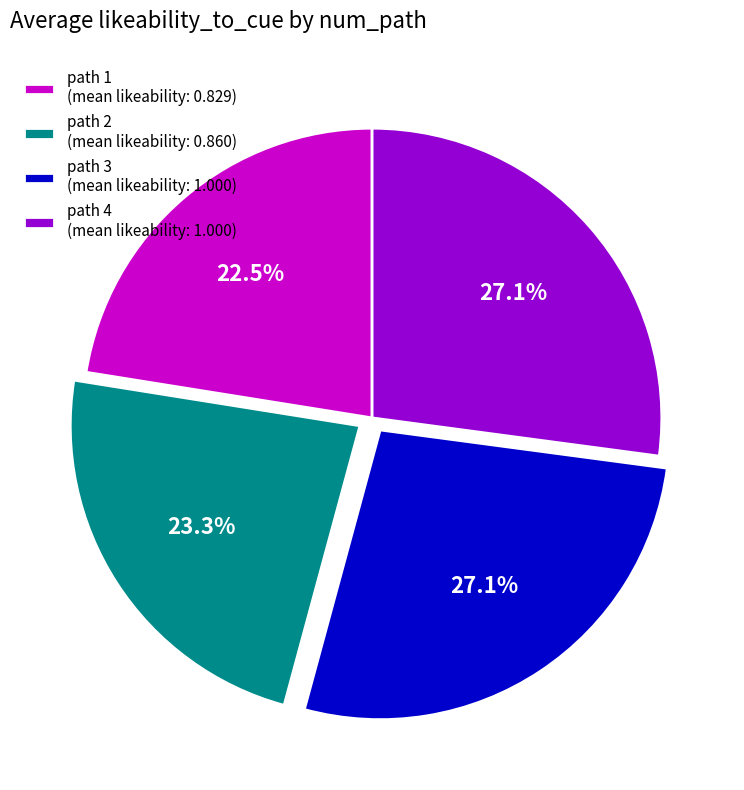

How many segments does this pie chart have?

4